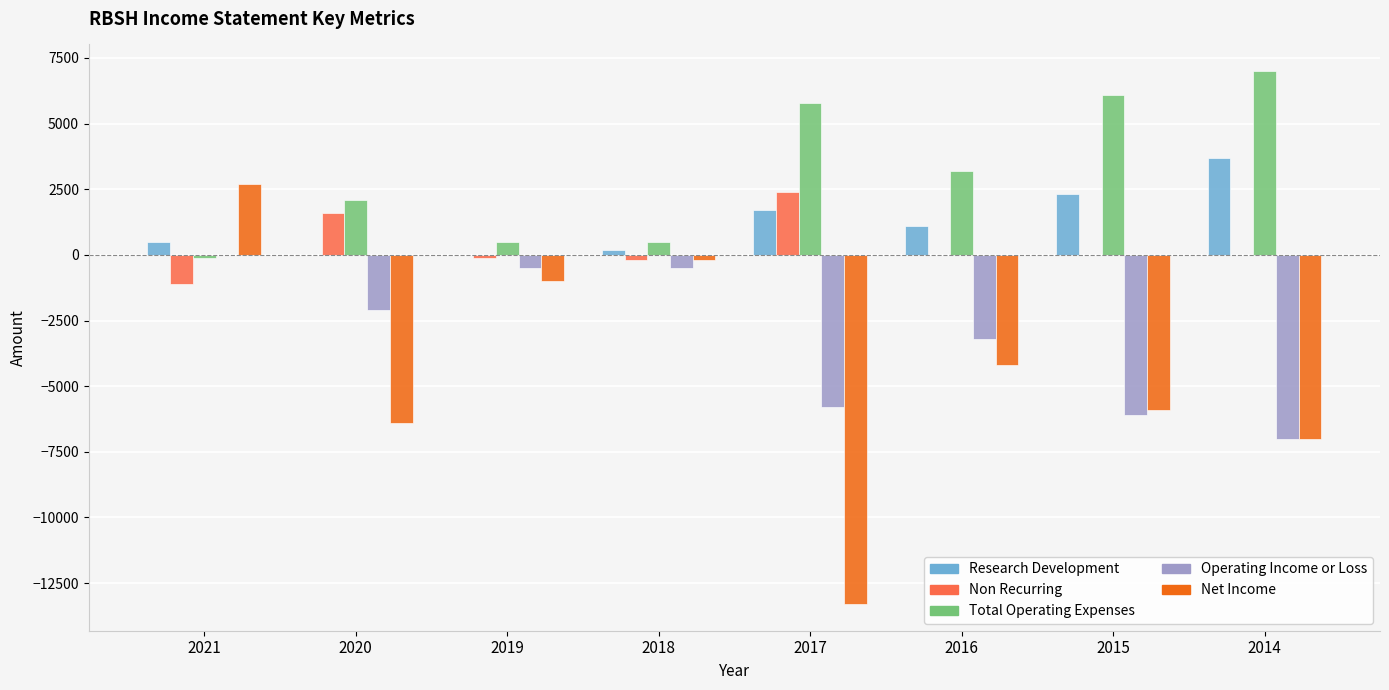

What is the sum of all Operating Income or Loss values?

-25200